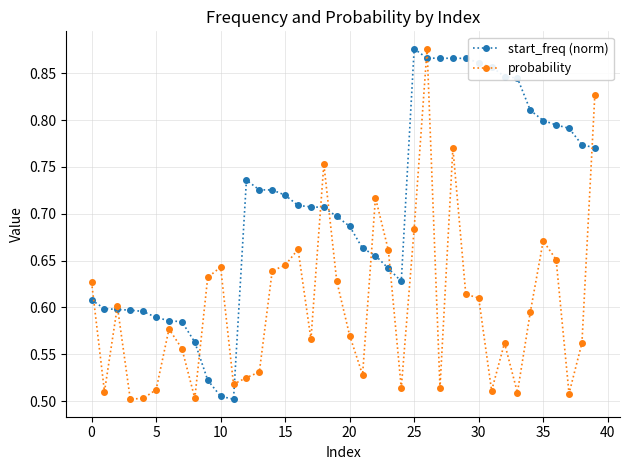

At how many categories does at least one series exceed 0?

40